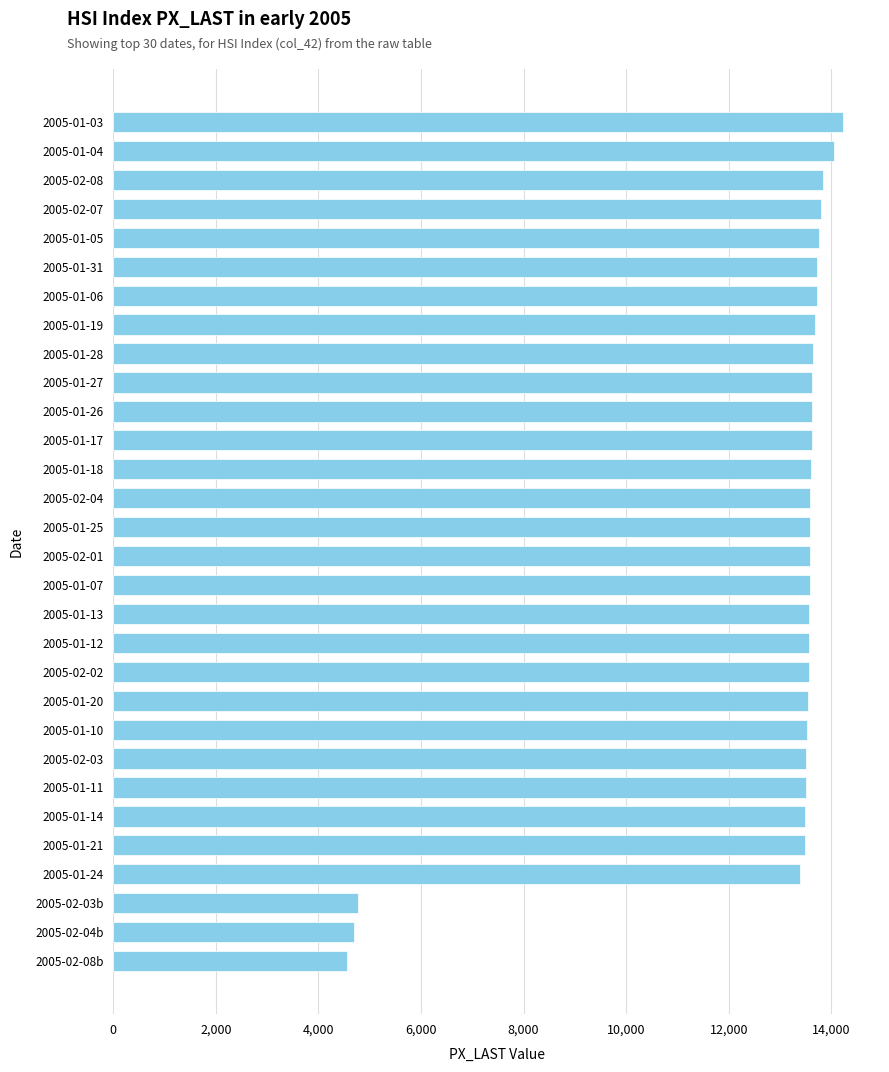

Approximately how many times larger is the value at 2005-01-05 compared to 2005-01-18?

1.0